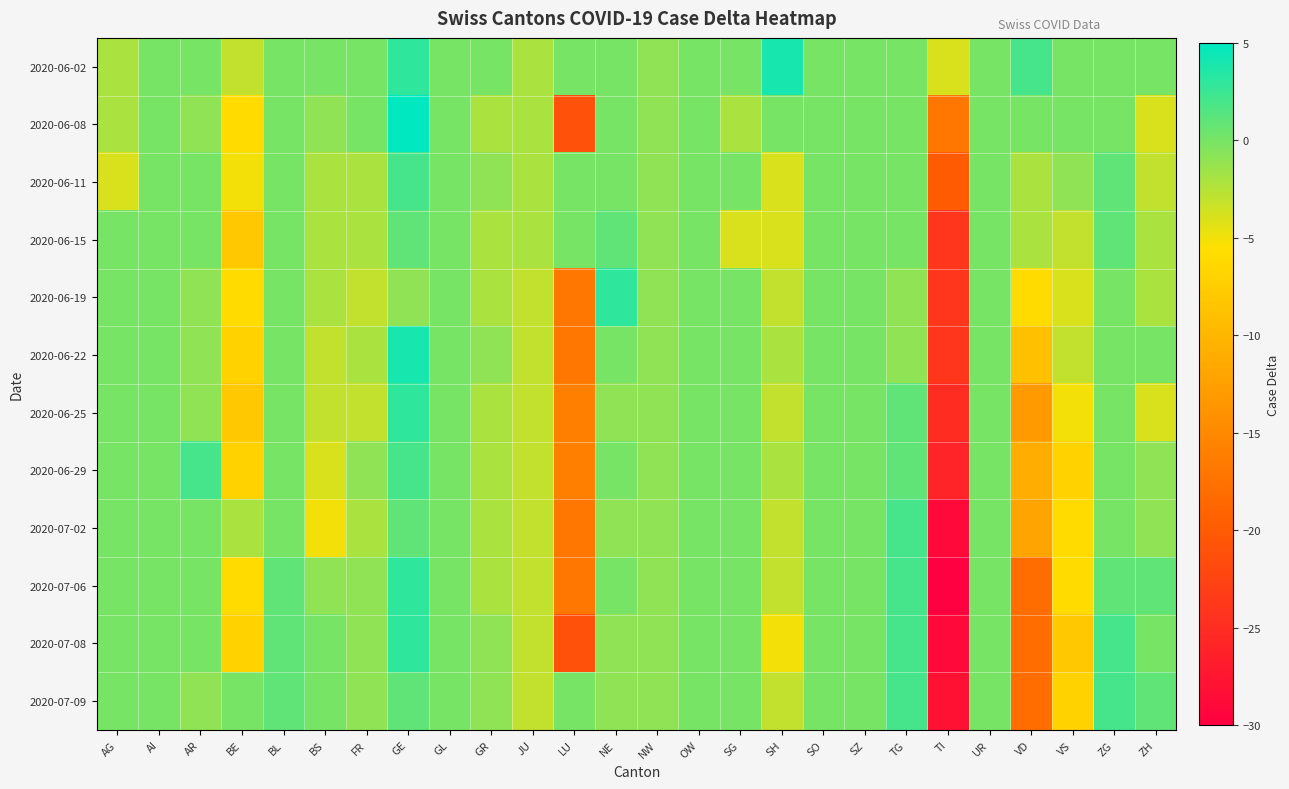

At which category does the chart reach its peak across all series?

GE